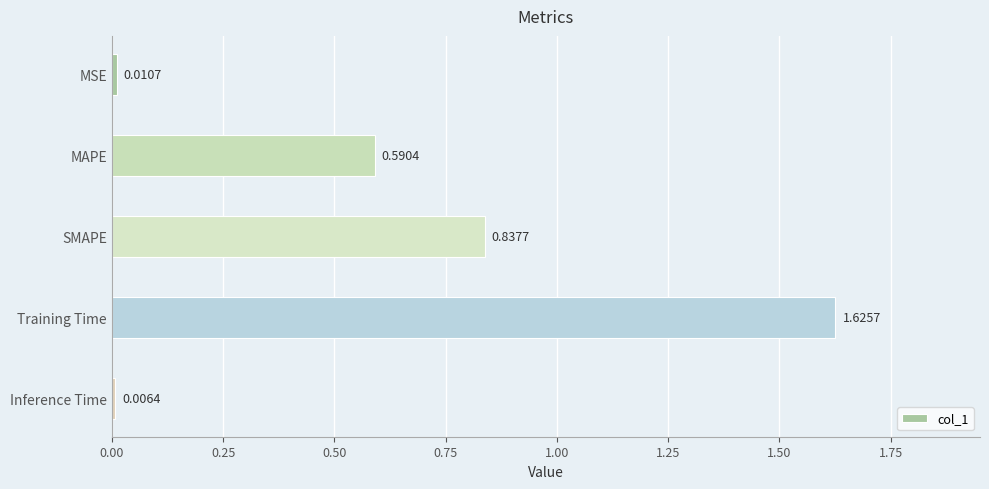

What is the sum of all values?

3.1